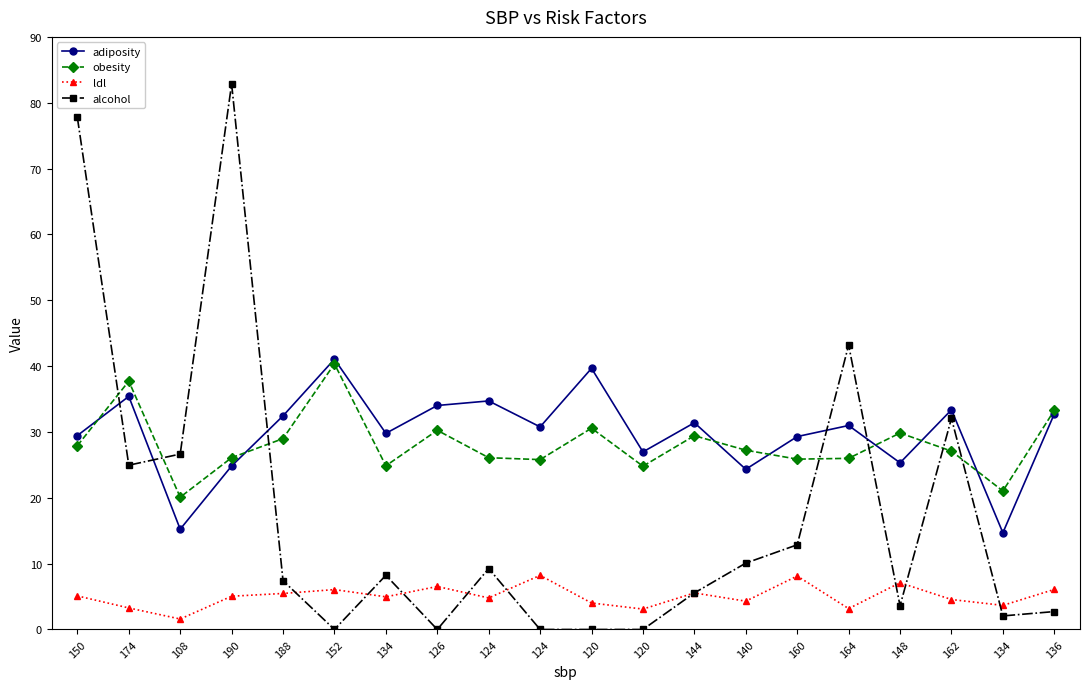

How many data points does each series have?

20